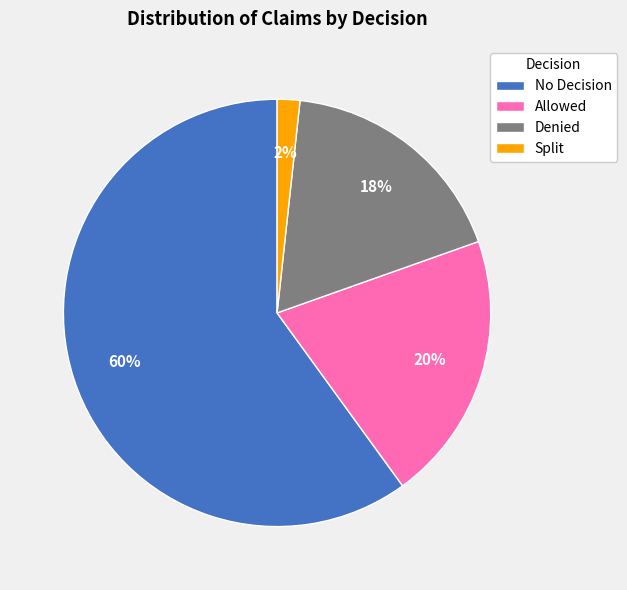

Is it true that Denied is 18% of the pie?

True